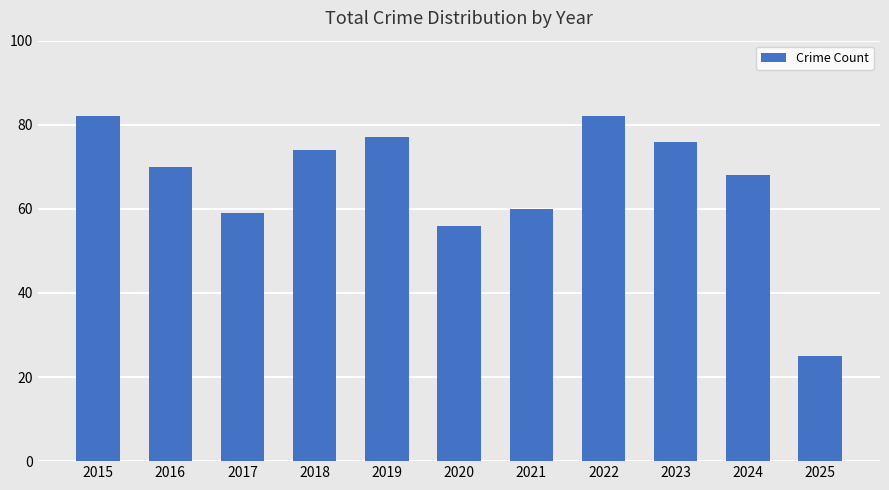

Reading left to right, extract all data points from this chart.

82	70	59	74	77	56	60	82	76	68	25